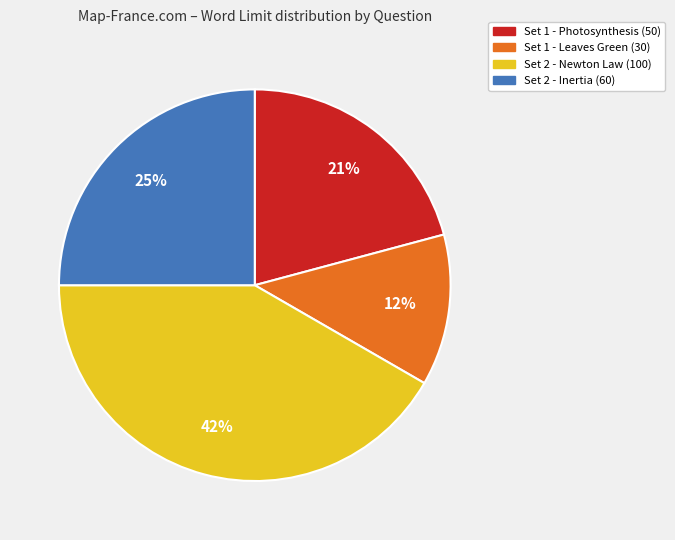

To the nearest percent, what is the combined percentage of Set 1 - Photosynthesis (50) and Set 2 - Inertia (60)?

46%